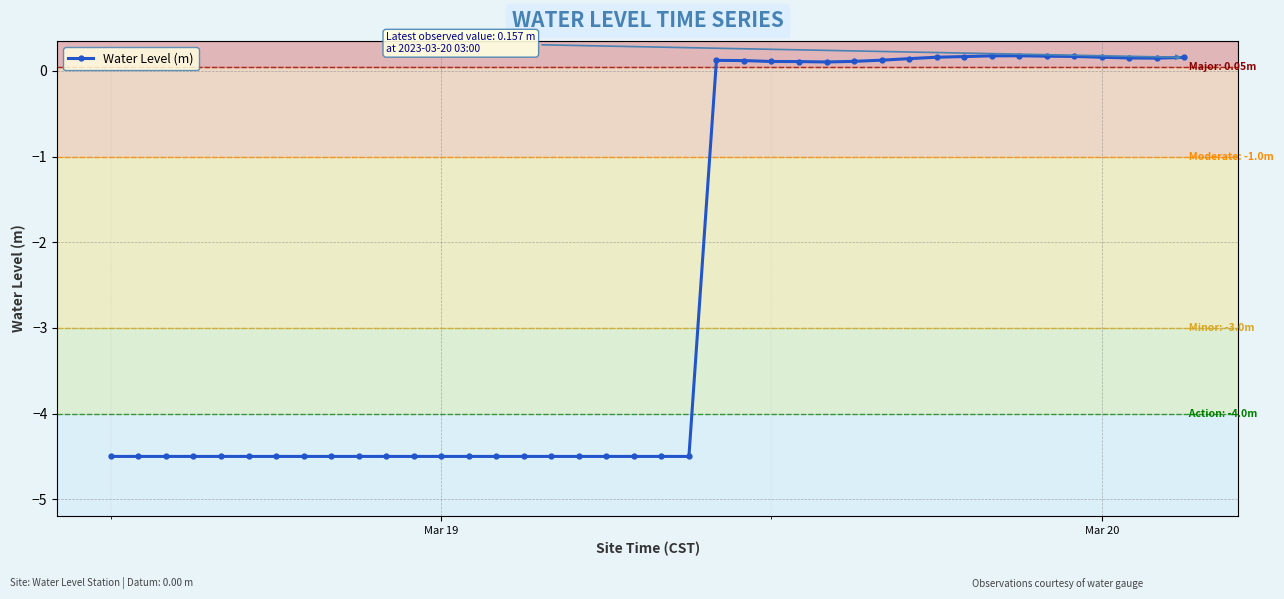

What is the sum of all values?

-96.4